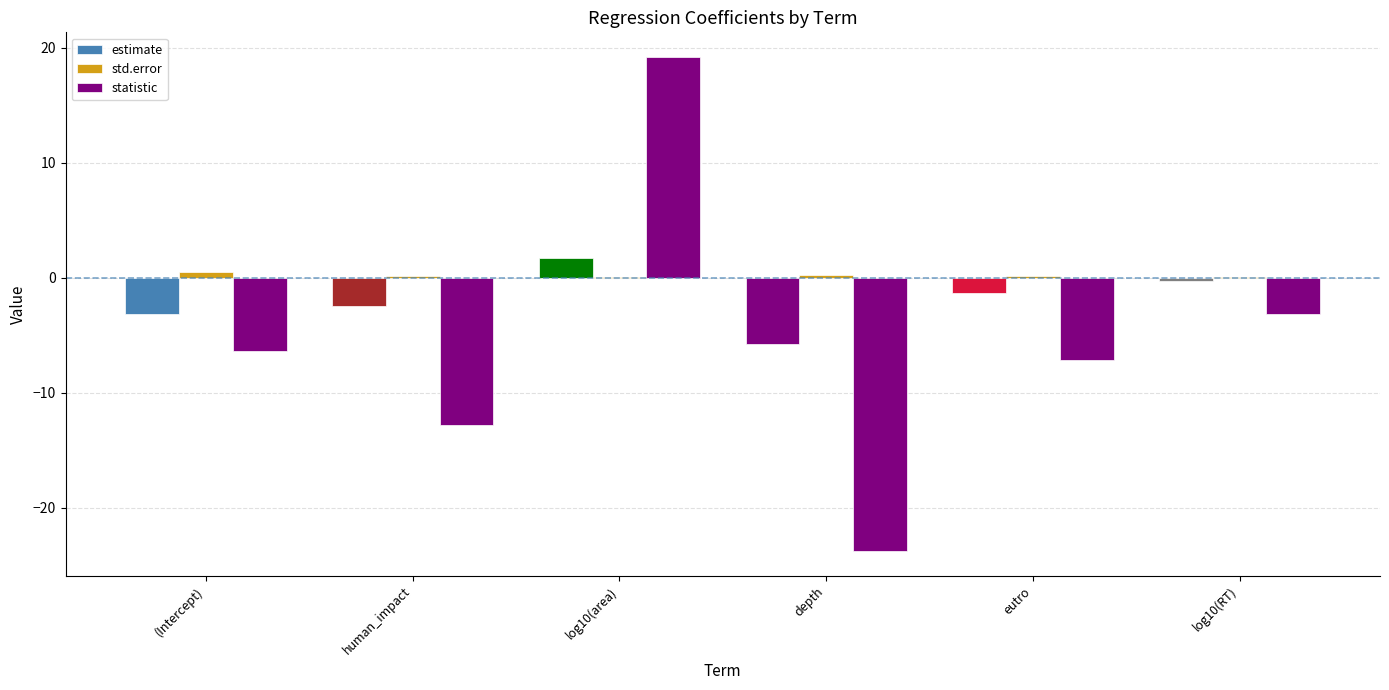

What is the sum of all std.error values?

1.3